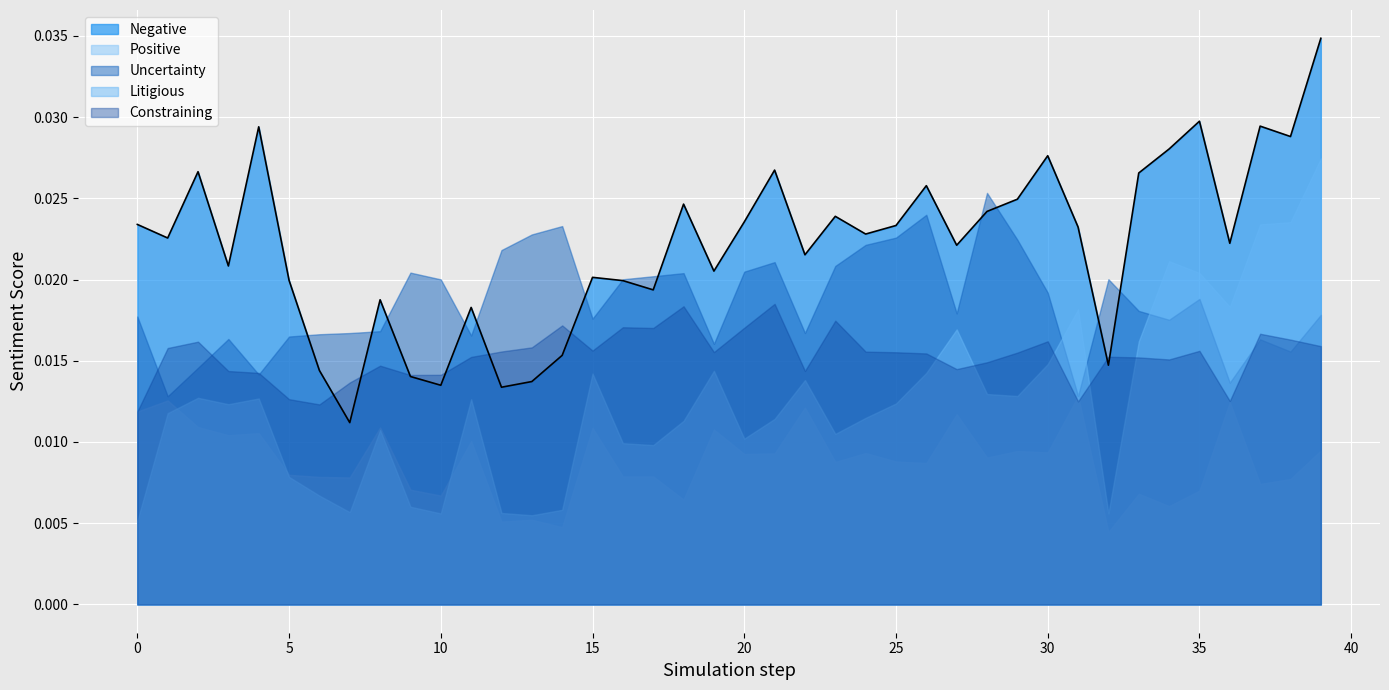

Is it true that Negative equals 0.0 at 5?

False